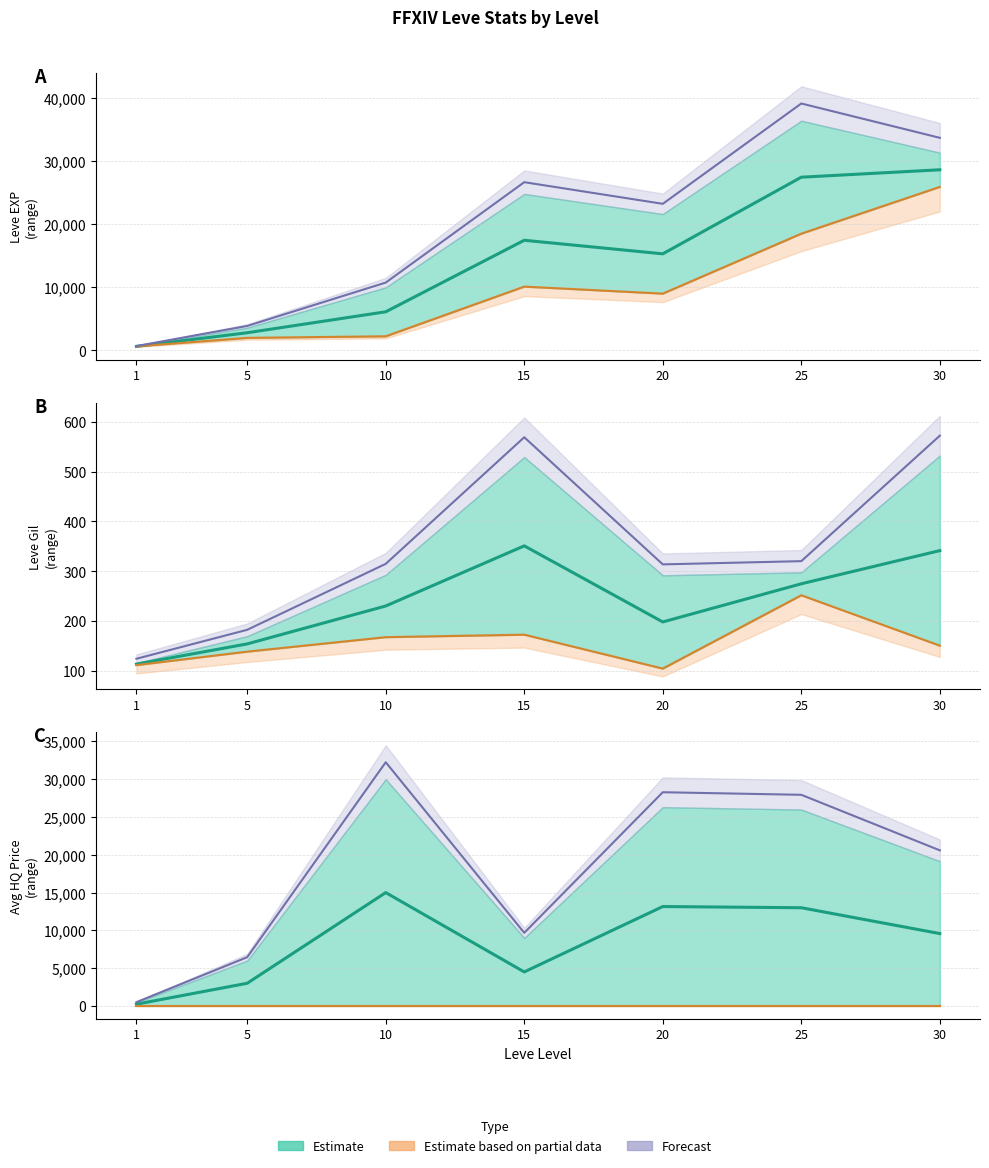

What is the sum of the Forecast (high) values at 25 and 30?

48527.6